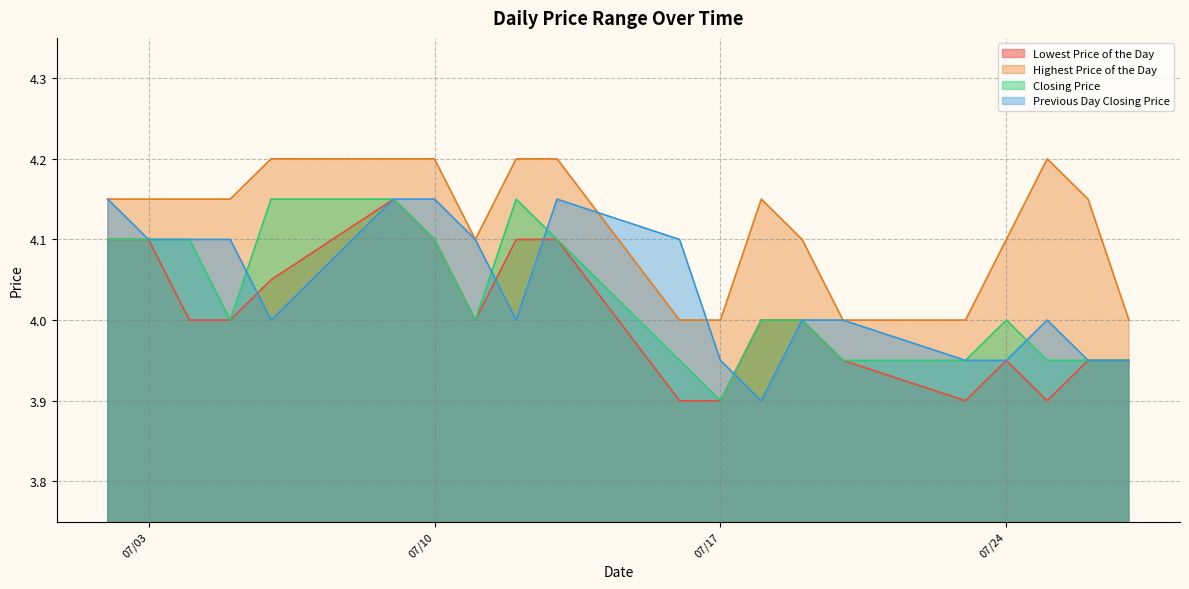

Count the Closing Price values in the range 3 to 4.

12